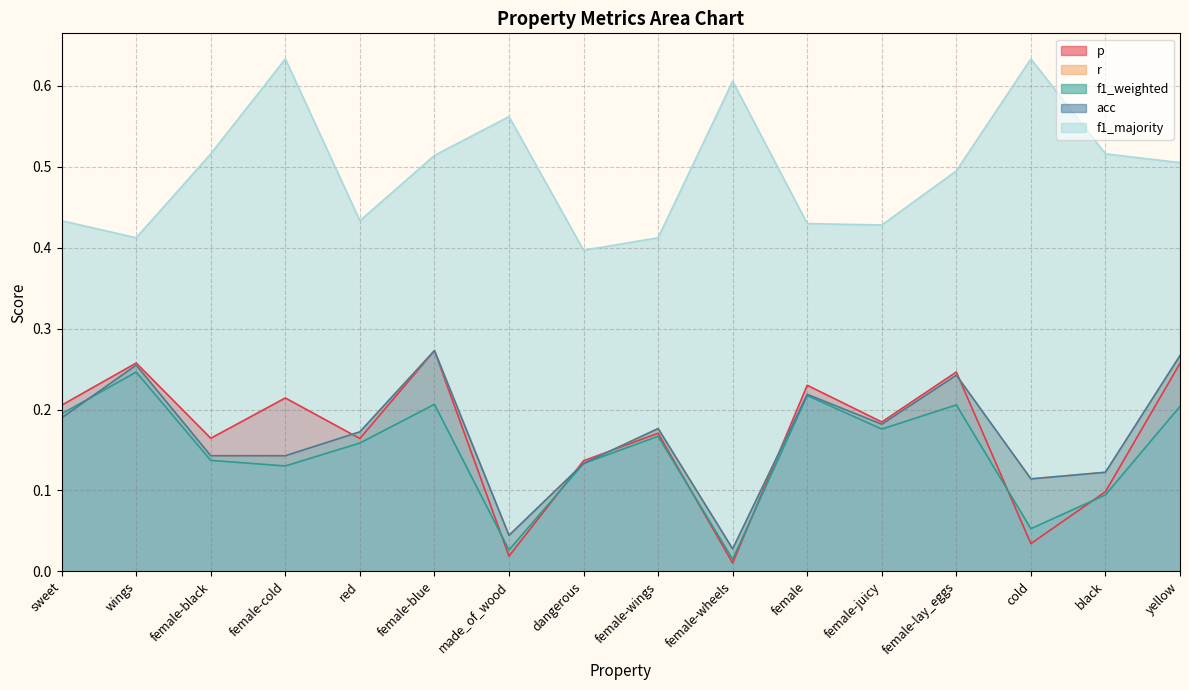

At which category does acc reach its first local peak?

wings